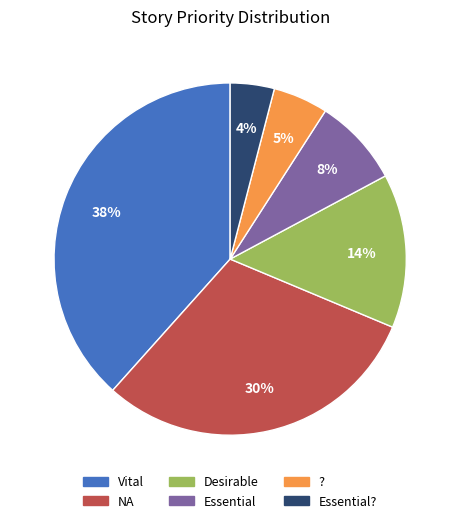

To the nearest percent, what percentage of the pie is ??

5%